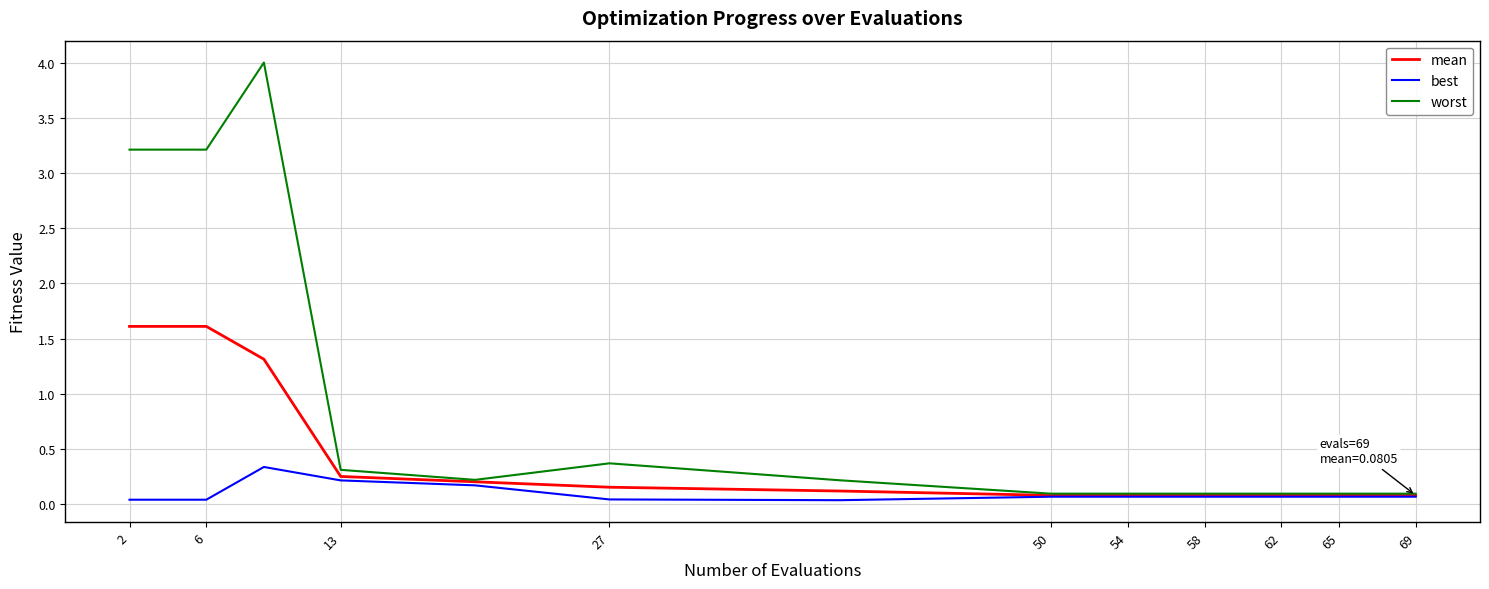

Which series has the largest total across all categories?

worst